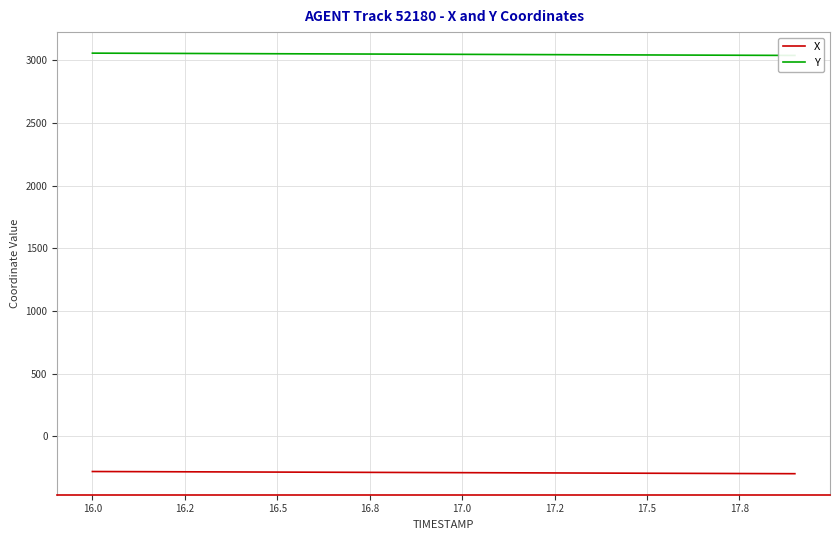

What are all the series names shown in the legend?

X, Y